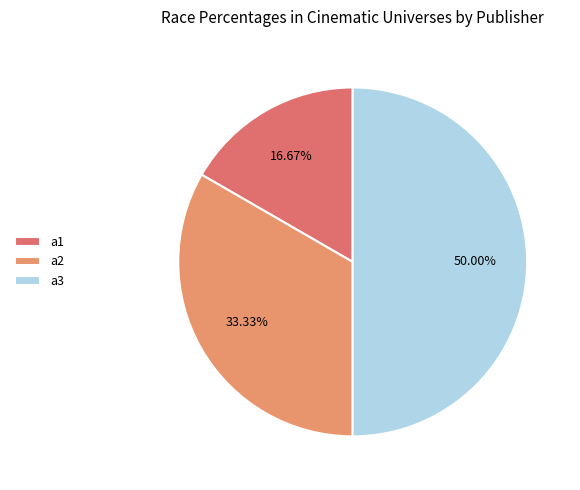

Rank the categories by value from highest to lowest.

a3, a2, a1